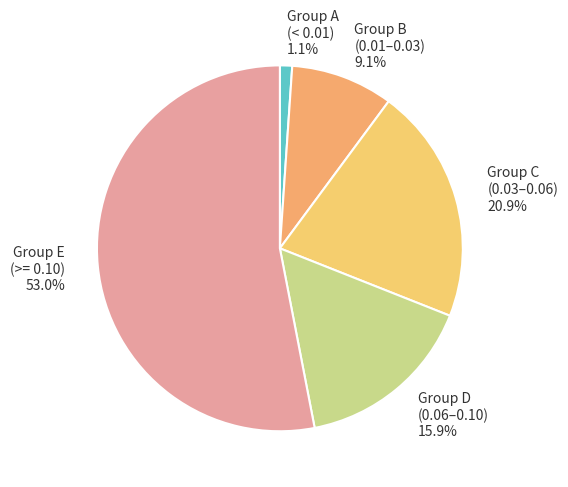

What portion of the pie excludes Group E (>= 0.10)?

47.0%